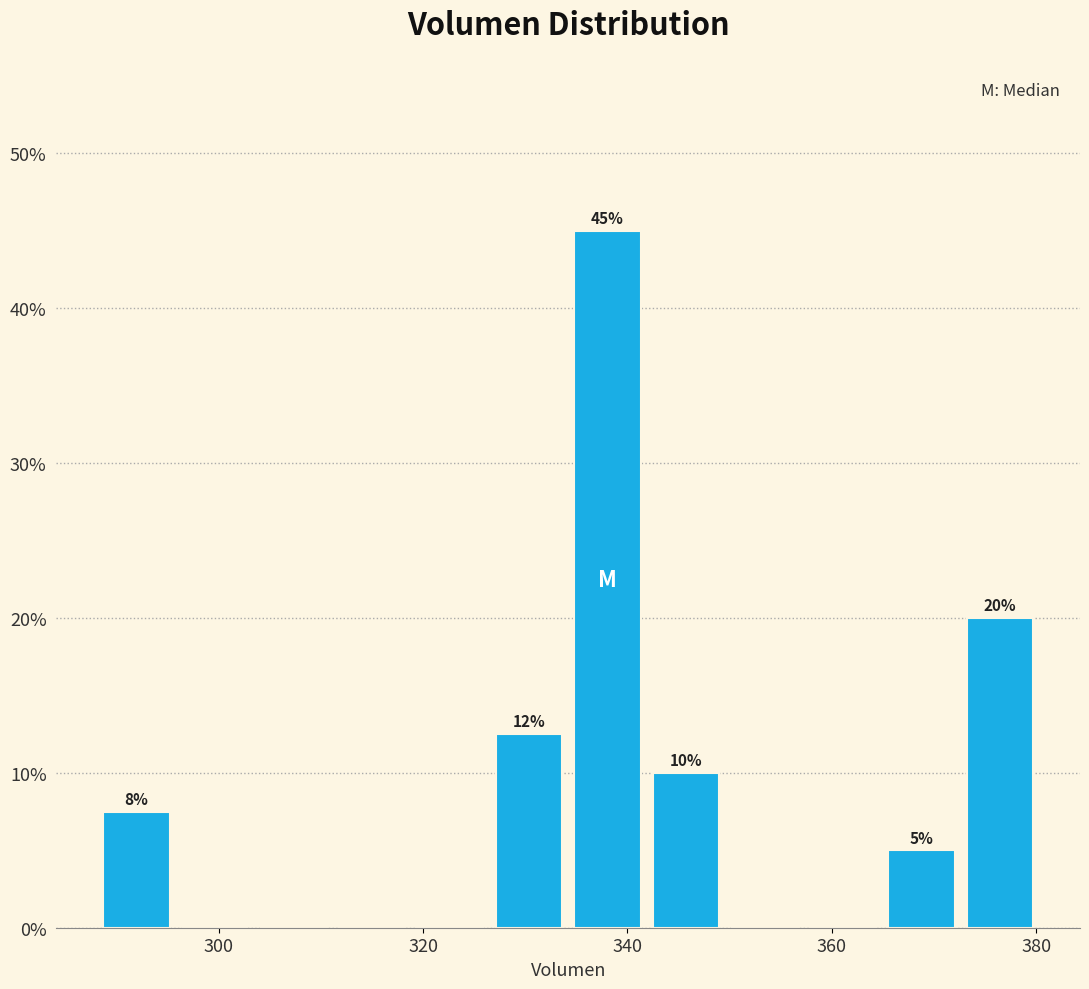

Around what value on the x-axis is the tallest bar? Give the approximate position of its centre, as read against the axis.

338